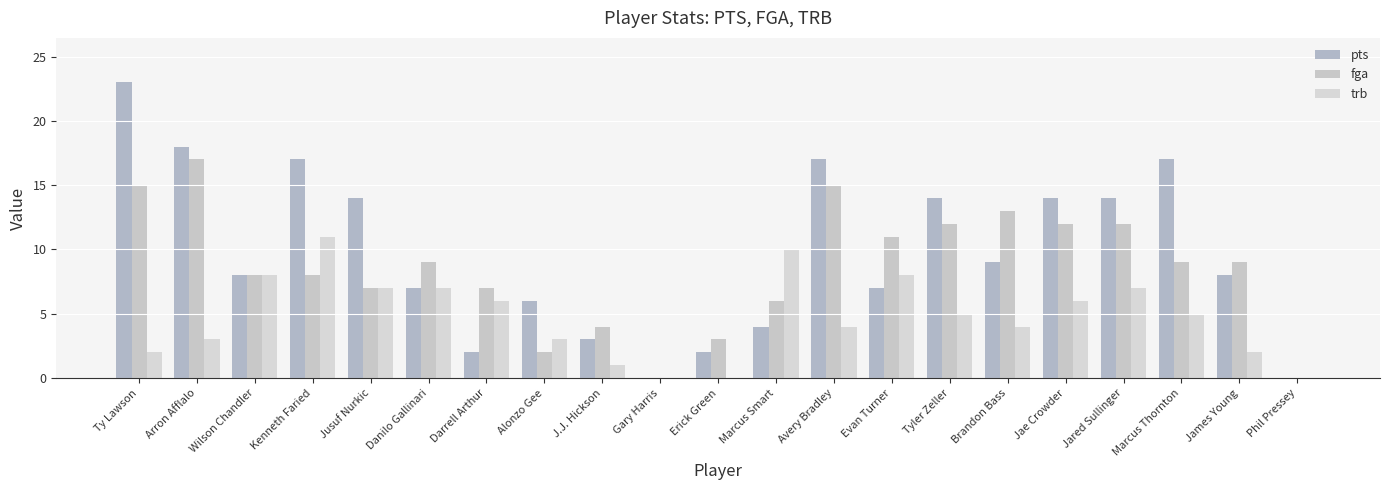

Reading left to right, list all the values displayed in this chart.

pts: Ty Lawson=23	Arron Afflalo=18	Wilson Chandler=8	Kenneth Faried=17	Jusuf Nurkic=14	Danilo Gallinari=7	Darrell Arthur=2	Alonzo Gee=6	J.J. Hickson=3	Gary Harris=0	Erick Green=2	Marcus Smart=4	Avery Bradley=17	Evan Turner=7	Tyler Zeller=14	Brandon Bass=9	Jae Crowder=14	Jared Sullinger=14	Marcus Thornton=17	James Young=8	Phil Pressey=0
fga: Ty Lawson=15	Arron Afflalo=17	Wilson Chandler=8	Kenneth Faried=8	Jusuf Nurkic=7	Danilo Gallinari=9	Darrell Arthur=7	Alonzo Gee=2	J.J. Hickson=4	Gary Harris=0	Erick Green=3	Marcus Smart=6	Avery Bradley=15	Evan Turner=11	Tyler Zeller=12	Brandon Bass=13	Jae Crowder=12	Jared Sullinger=12	Marcus Thornton=9	James Young=9	Phil Pressey=0
trb: Ty Lawson=2	Arron Afflalo=3	Wilson Chandler=8	Kenneth Faried=11	Jusuf Nurkic=7	Danilo Gallinari=7	Darrell Arthur=6	Alonzo Gee=3	J.J. Hickson=1	Gary Harris=0	Erick Green=0	Marcus Smart=10	Avery Bradley=4	Evan Turner=8	Tyler Zeller=5	Brandon Bass=4	Jae Crowder=6	Jared Sullinger=7	Marcus Thornton=5	James Young=2	Phil Pressey=0